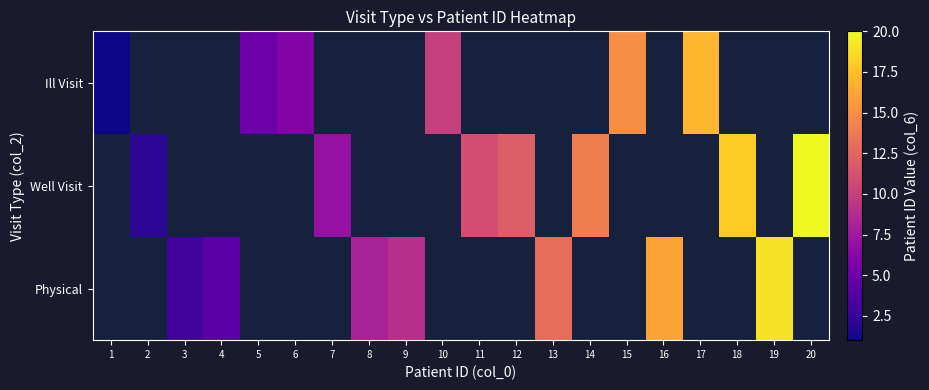

Is the value of Physical at 12 greater than the value of Well Visit at 1?

No